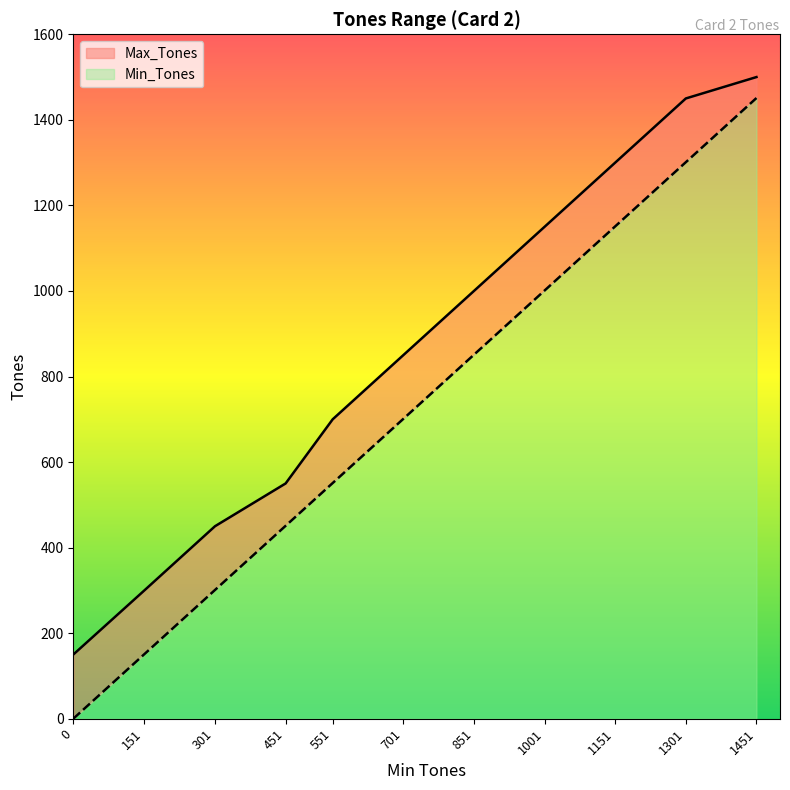

What are all the series names shown in the legend?

Max_Tones, Min_Tones